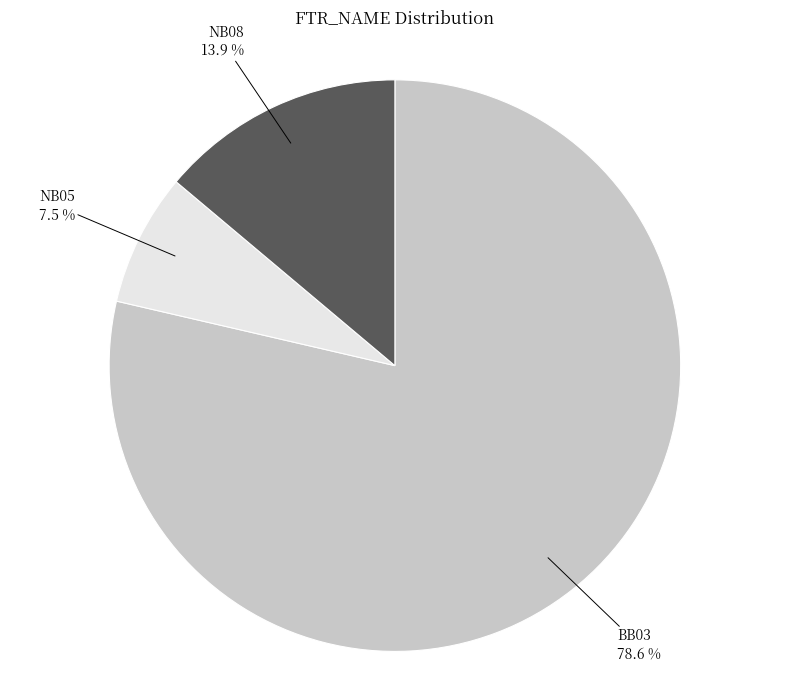

True or false: NB05 accounts for 19% of the total.

False